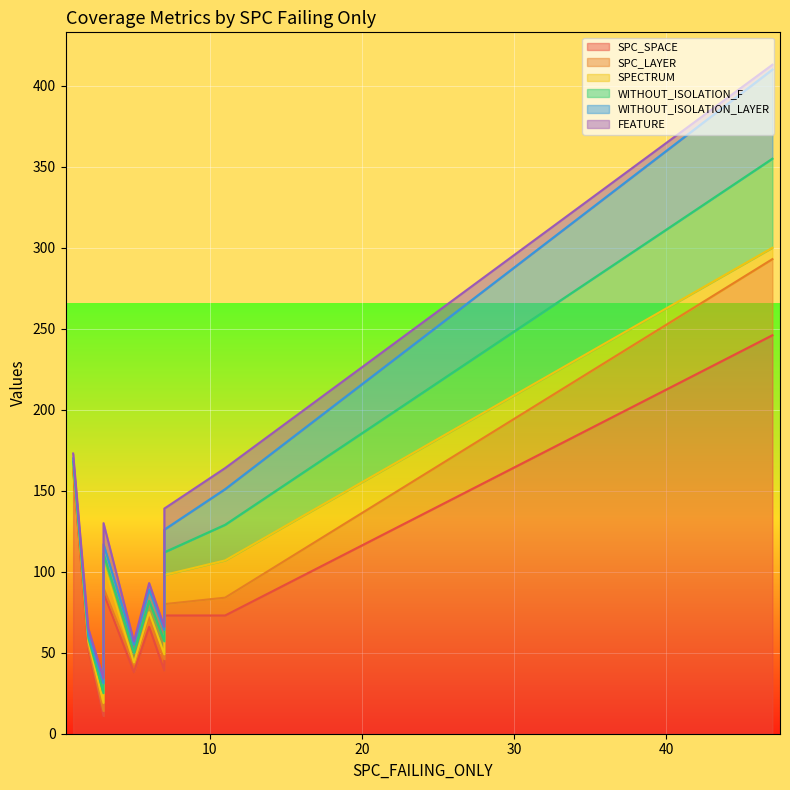

The SPC_SPACE series shows 9 at 5. True or false?

False